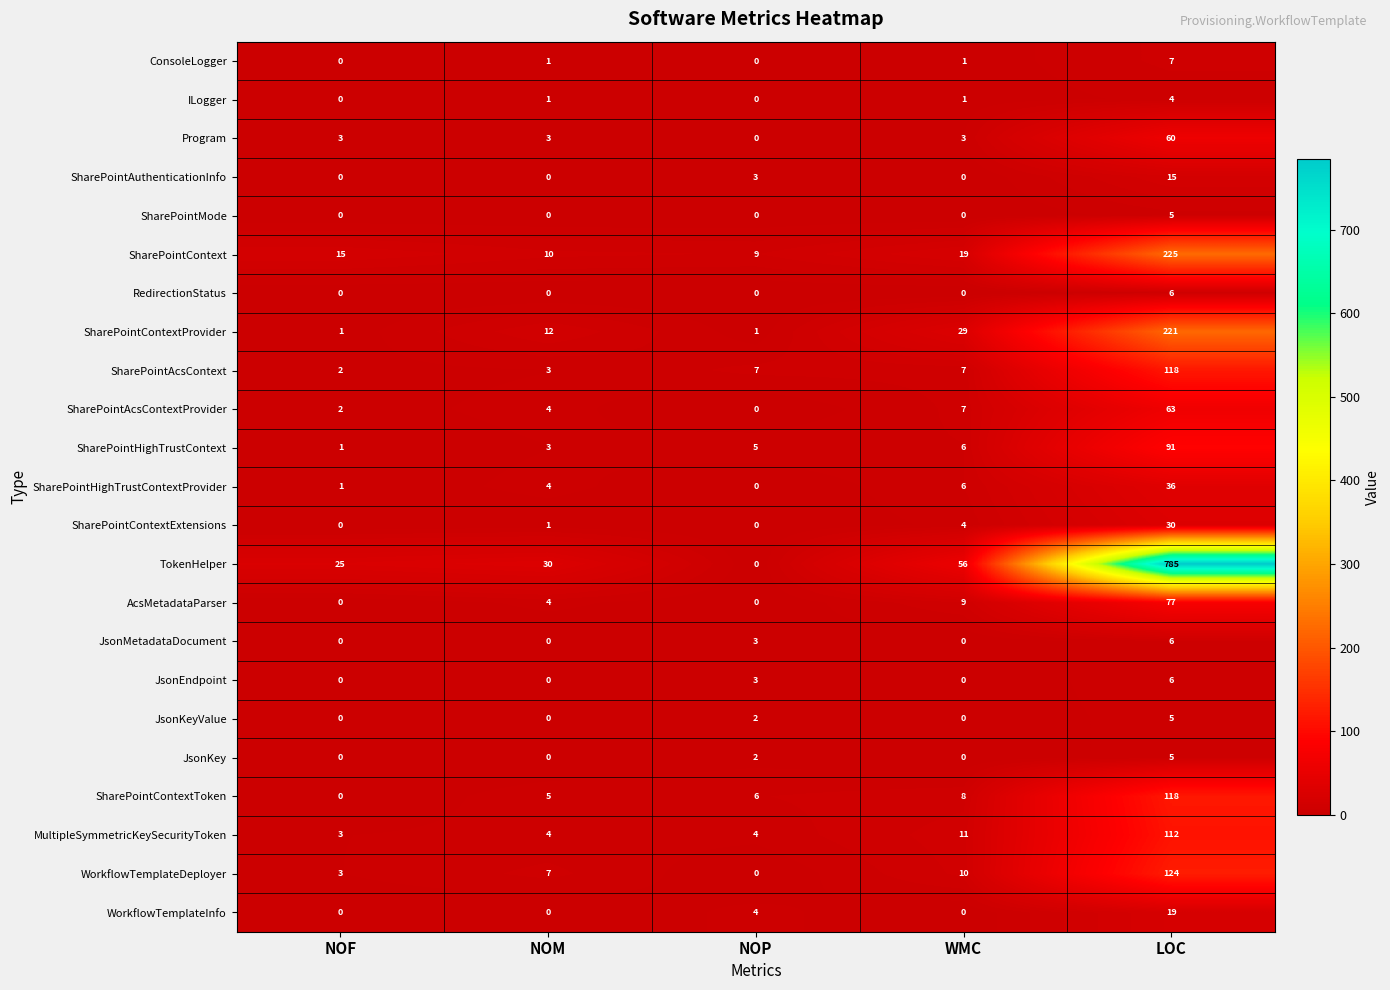

What is the difference between the second highest and minimum values in the JsonEndpoint series?

3